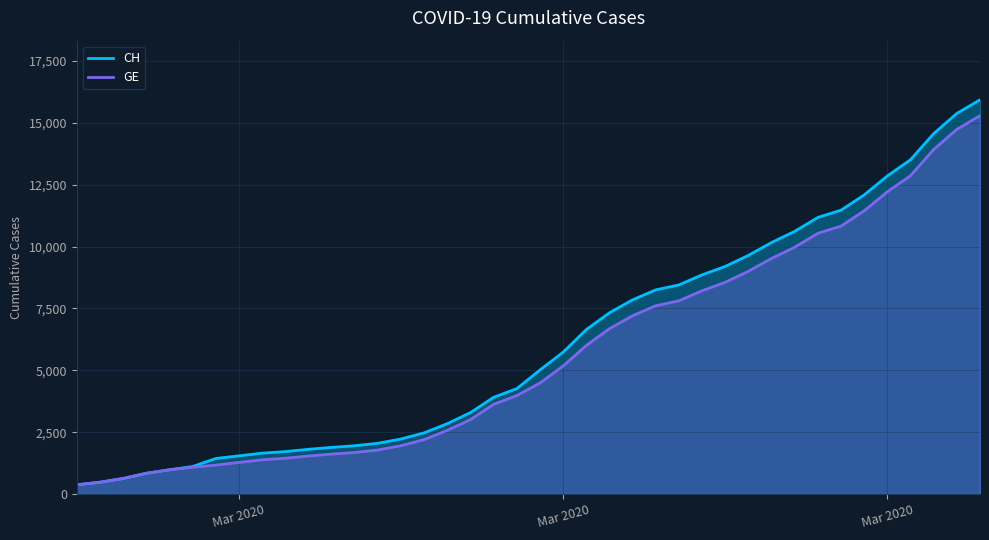

List the series in order of their overall mean, lowest first.

GE, CH